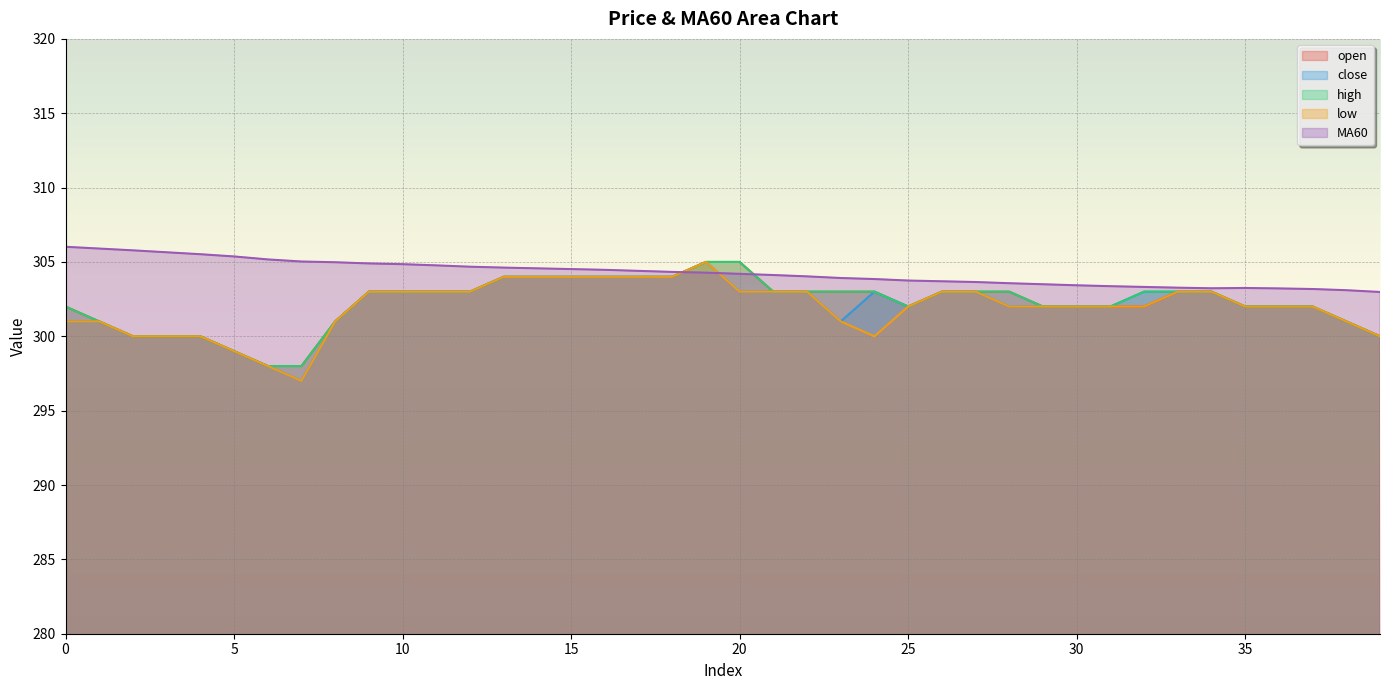

Which series has the largest total across all categories?

MA60